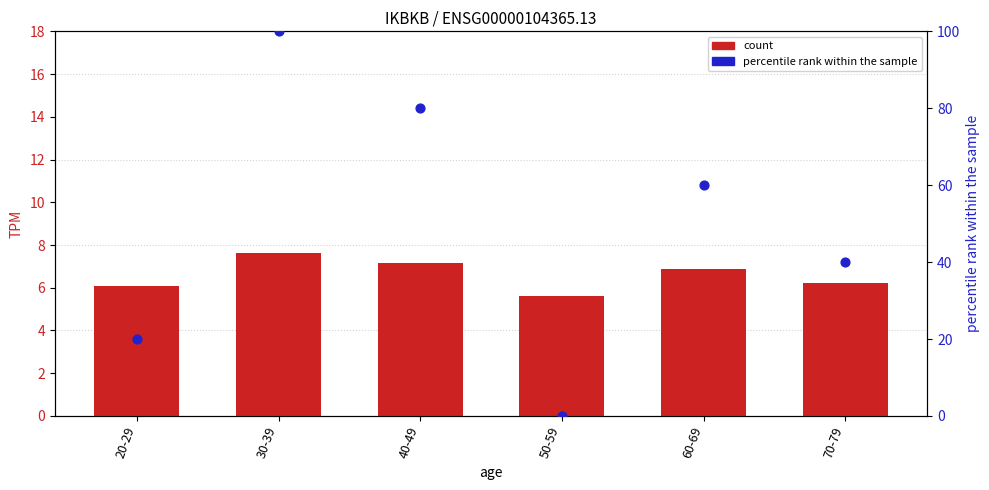

Which series reaches the maximum Y coordinate?

percentile rank within the sample